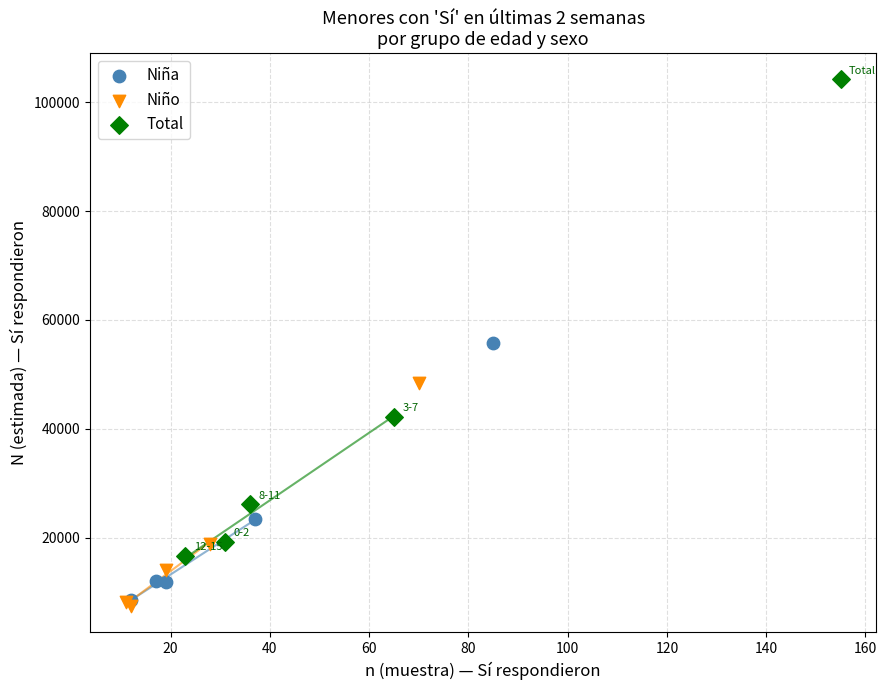

Which series has the largest Y range (max minus min)?

Total